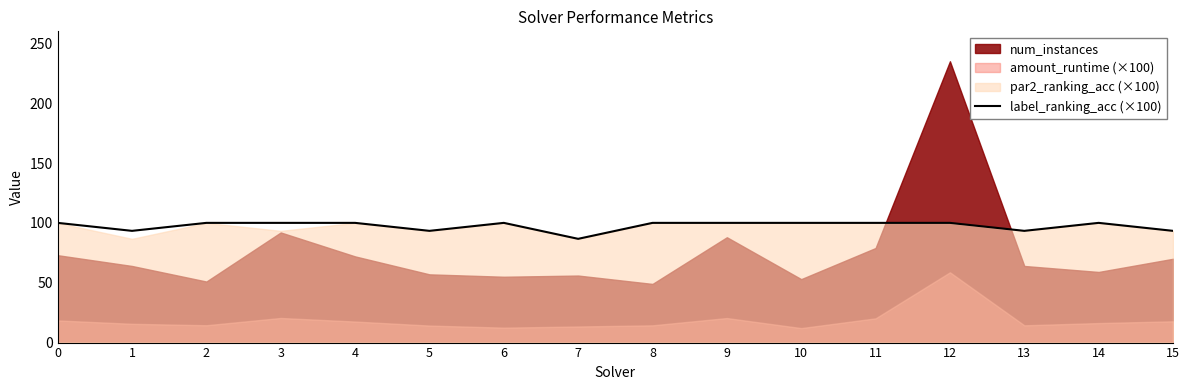

How many interior local peaks (higher than both neighbors) does the data have?

2